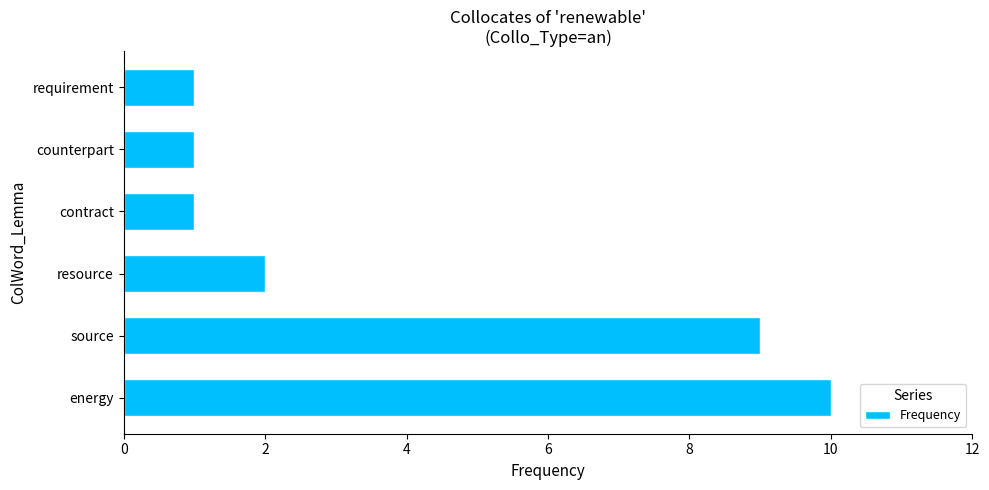

Is it true that the value at source is 9?

True